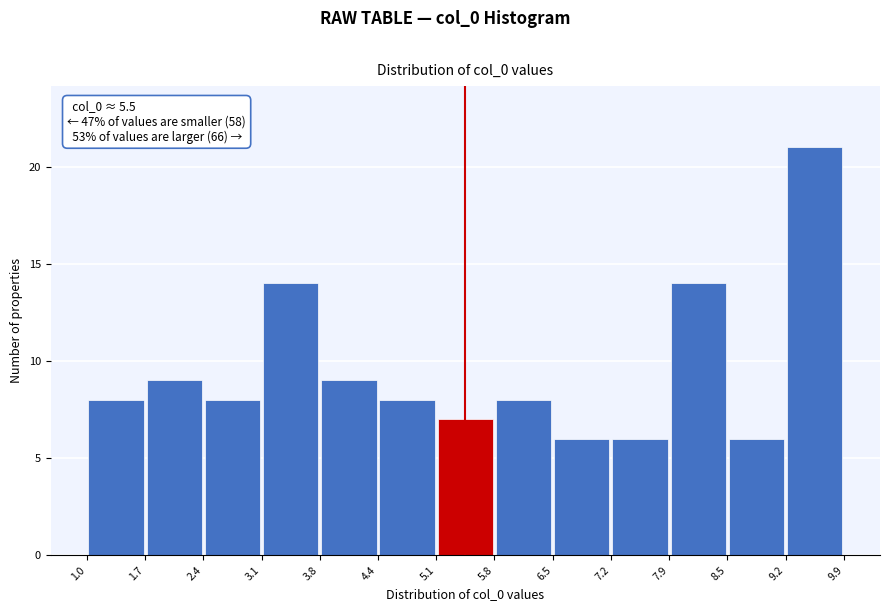

Over which range of the x-axis is the bar tallest?

9.2 to 9.9